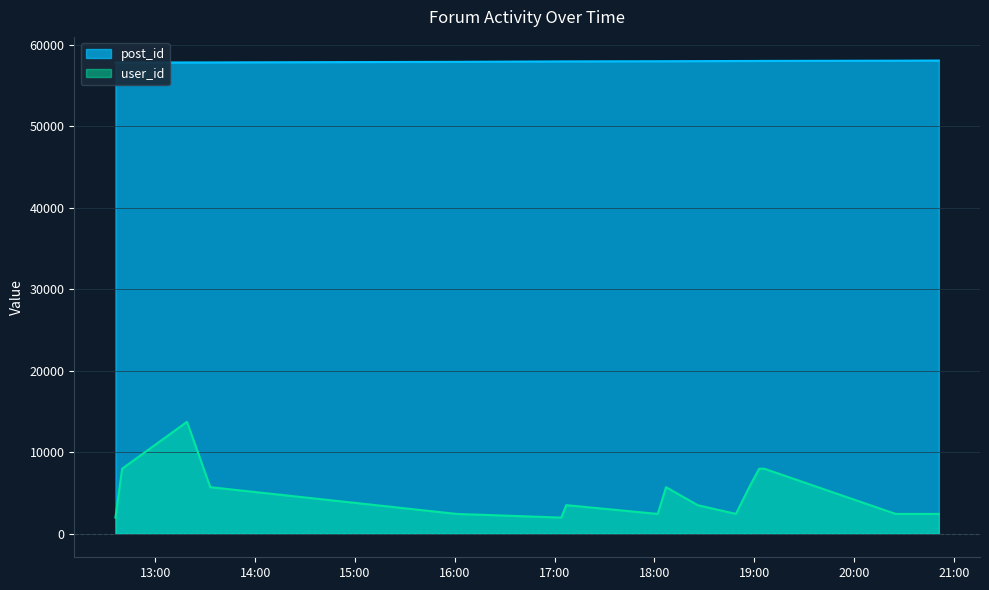

What is the spread (max minus min) of values at 2007-04-10 18:57:00?

52333